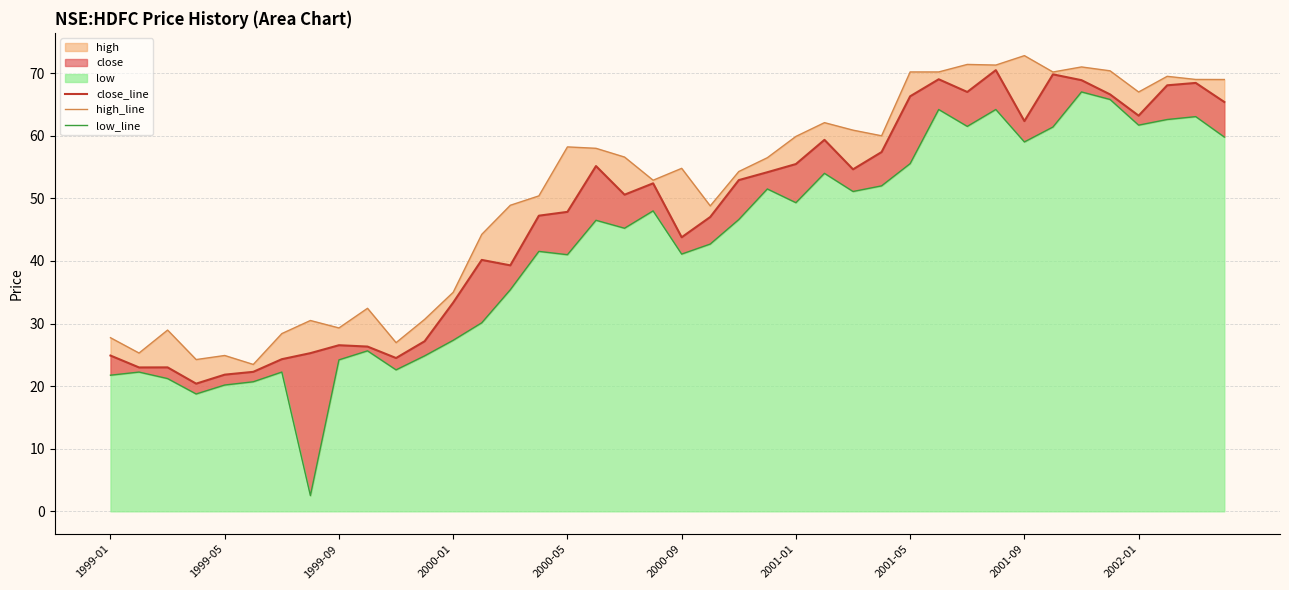

True or false: high_line and close_line cross at least once.

False